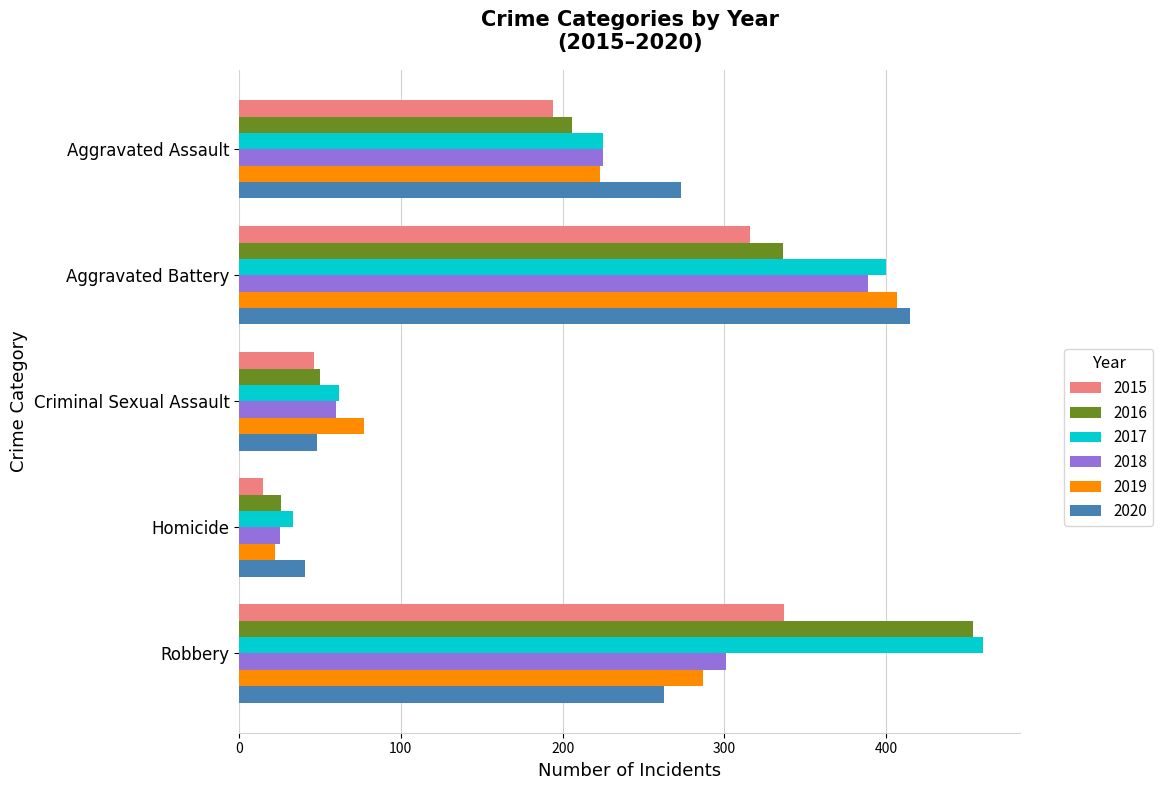

Rank the series by their maximum value, from lowest to highest.

2015, 2018, 2019, 2020, 2016, 2017